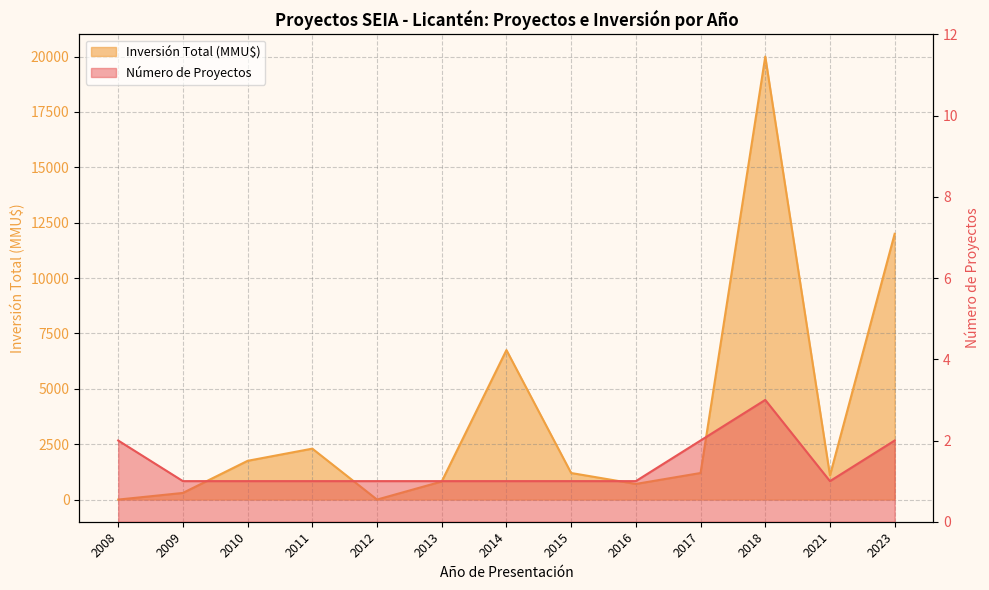

Which category has the lowest value in the Inversión Total (MMU$) series?

2008